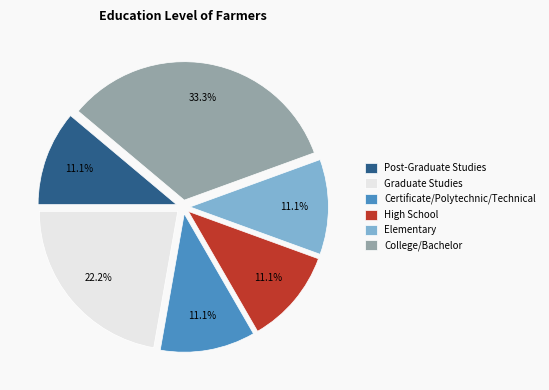

To the nearest percent, what is the average slice percentage?

17%